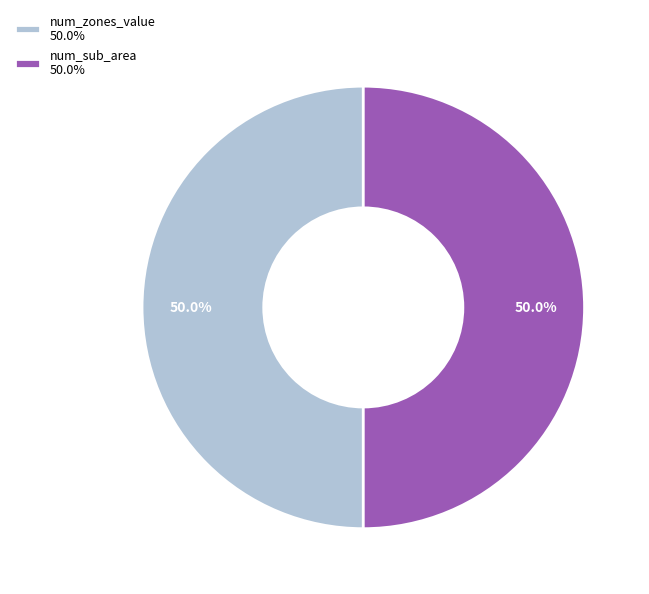

What is the ratio of the value at num_sub_area 50.0% to the value at num_zones_value 50.0%?

1.0